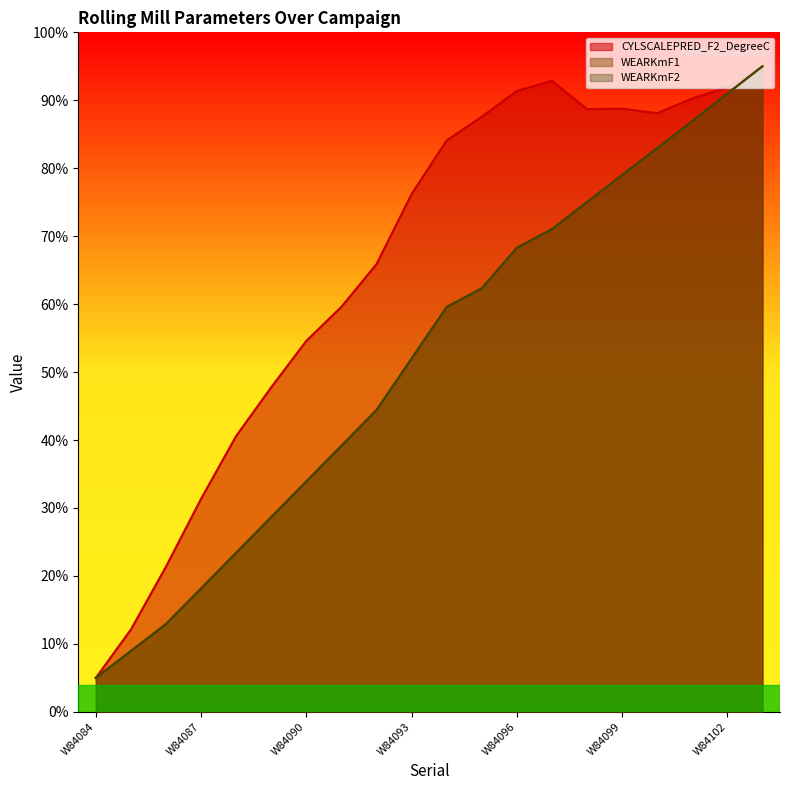

What is the difference between the WEARKmF1 values at W84090 and W84095?

28.4